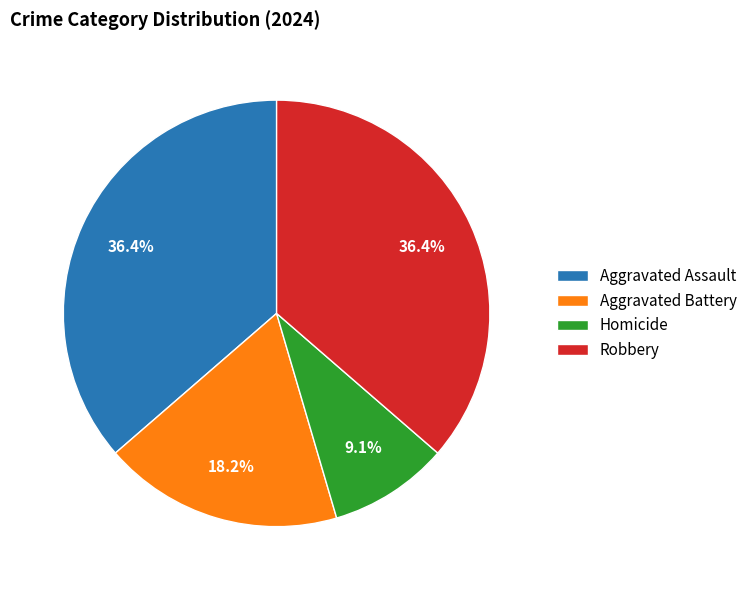

Is there a majority slice in this chart?

No